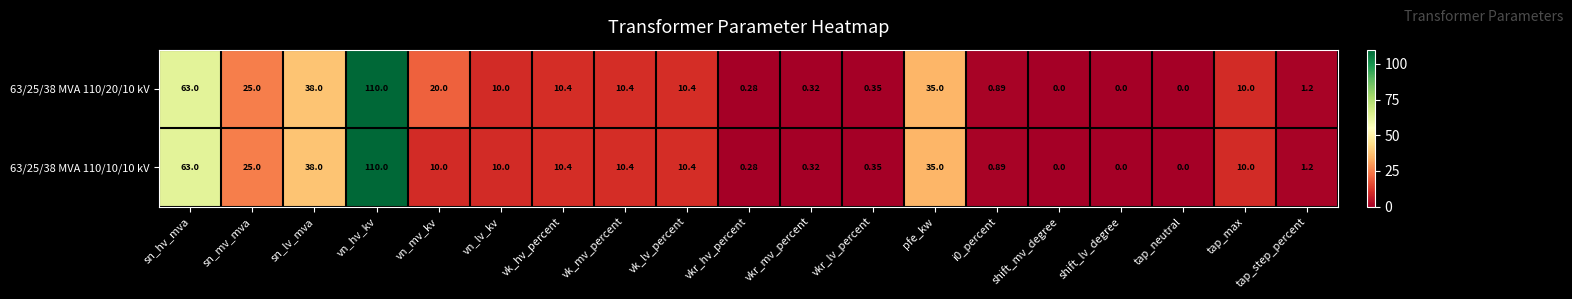

At which label is 63/25/38 MVA 110/10/10 kV closest to 55?

sn_hv_mva